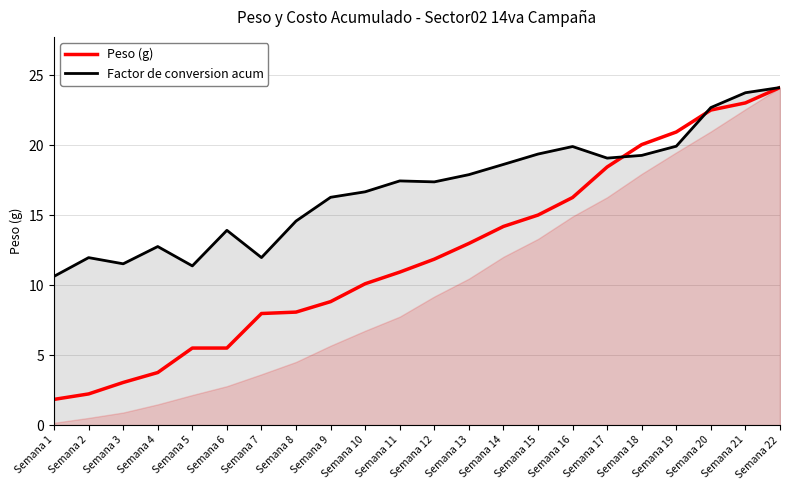

Is the value of Factor de conversion acum at Semana 11 greater than the value of Peso (g) at Semana 8?

Yes